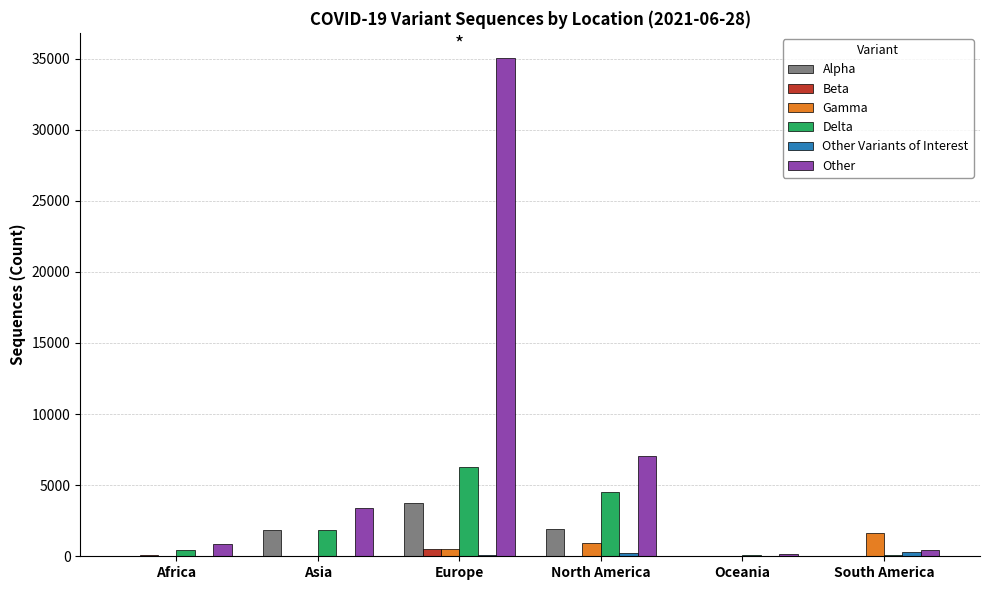

What is the sum of all Delta values?

13225